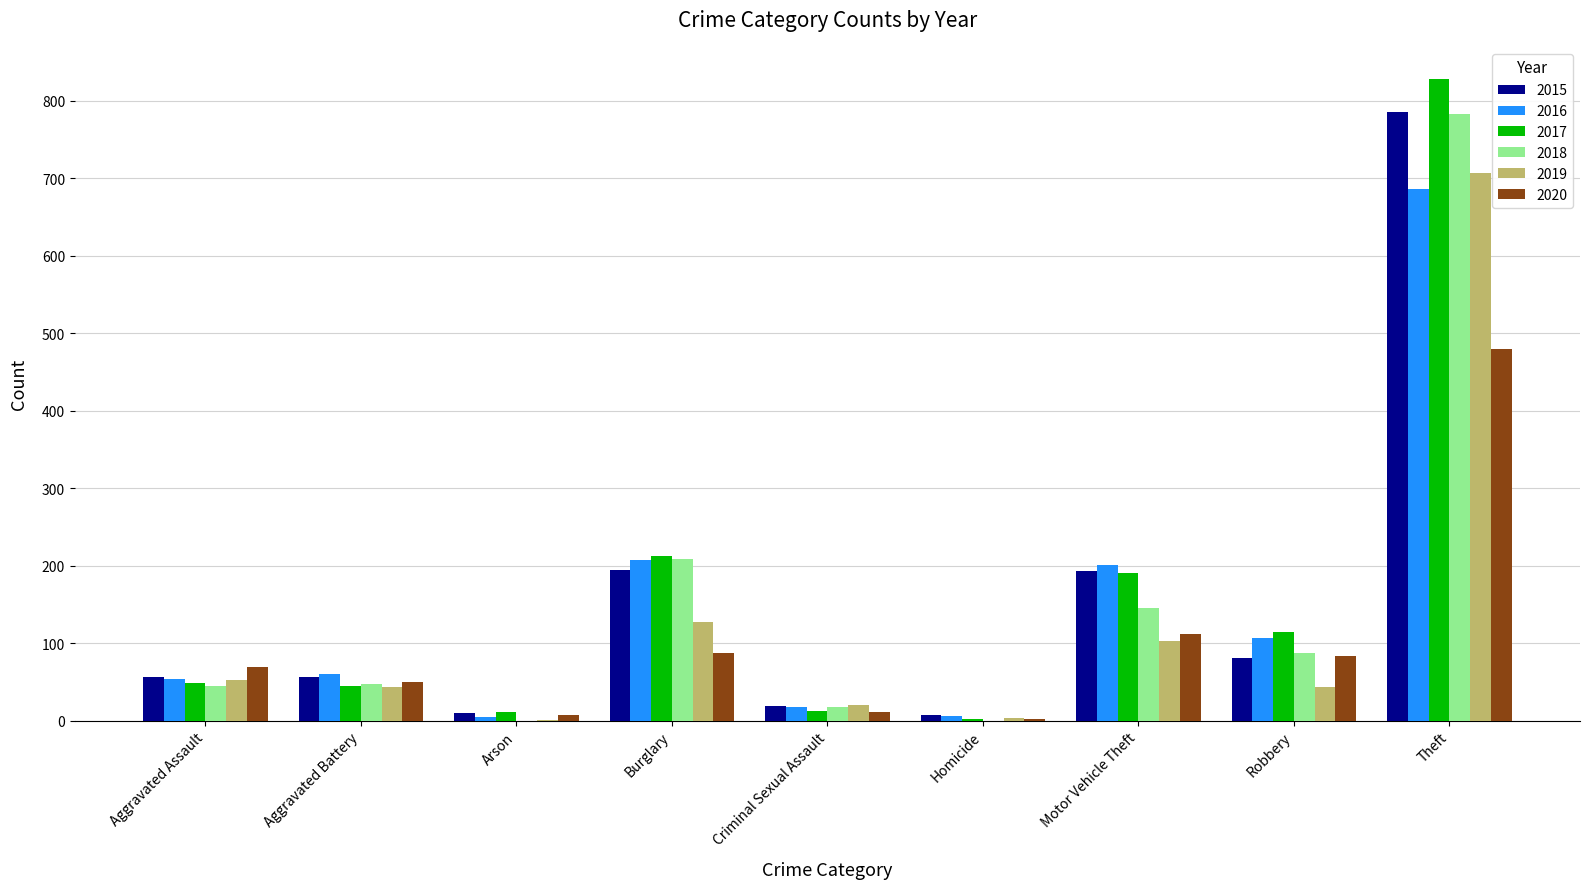

At which label is 2020 closest to 240?

Motor Vehicle Theft